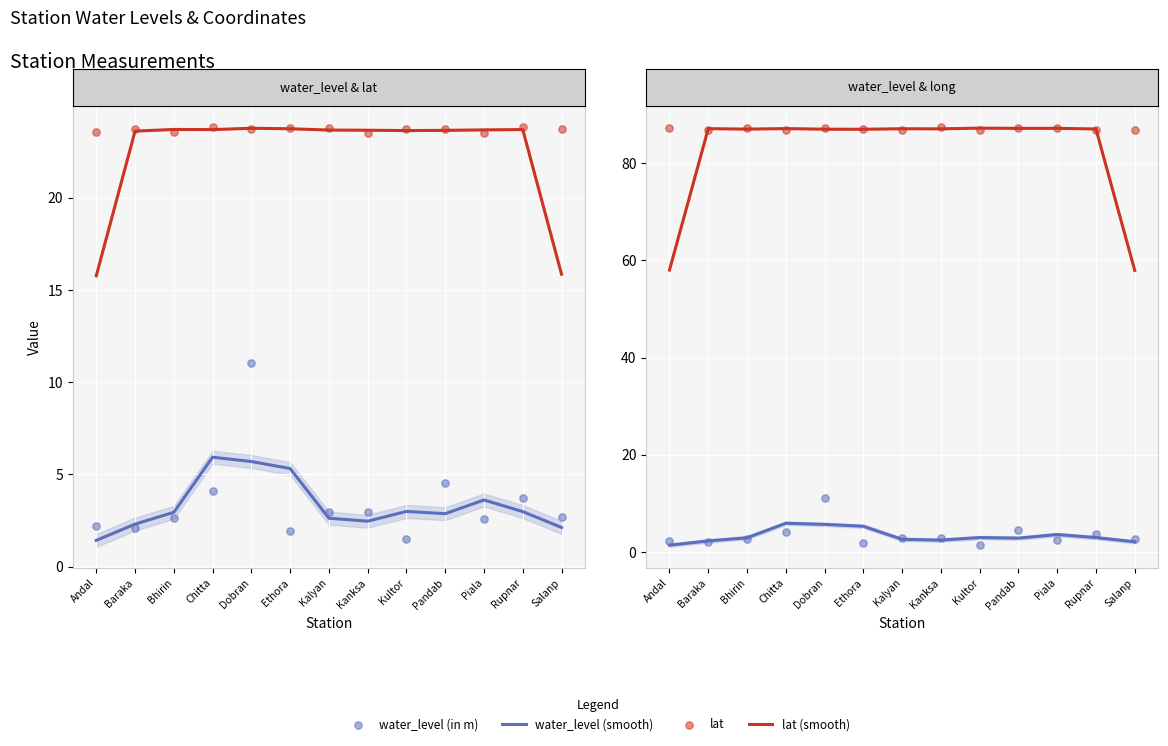

Is the value of lat (smooth) at Baraka greater than the value of lat at Salanp?

No